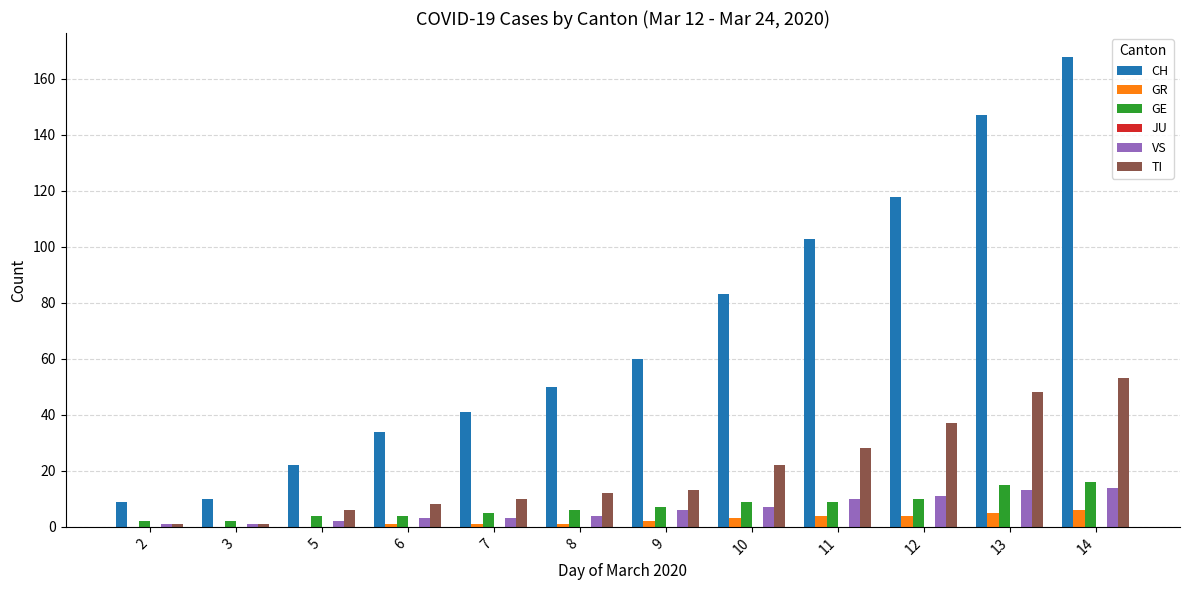

The value of GE at 6 is 4. True or false?

True